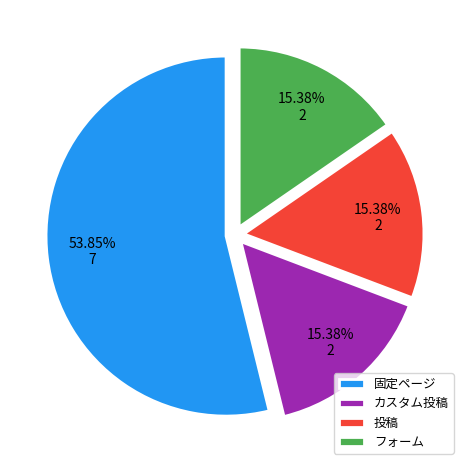

Which category has the biggest portion of the pie?

固定ページ